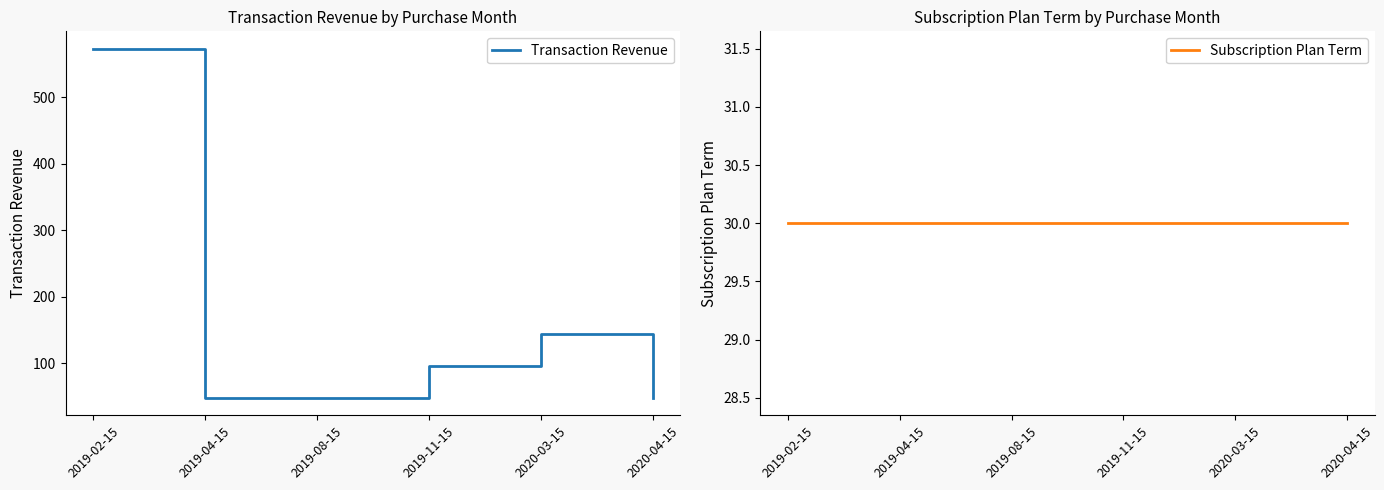

What is the average value of the Transaction Revenue series?

159.2